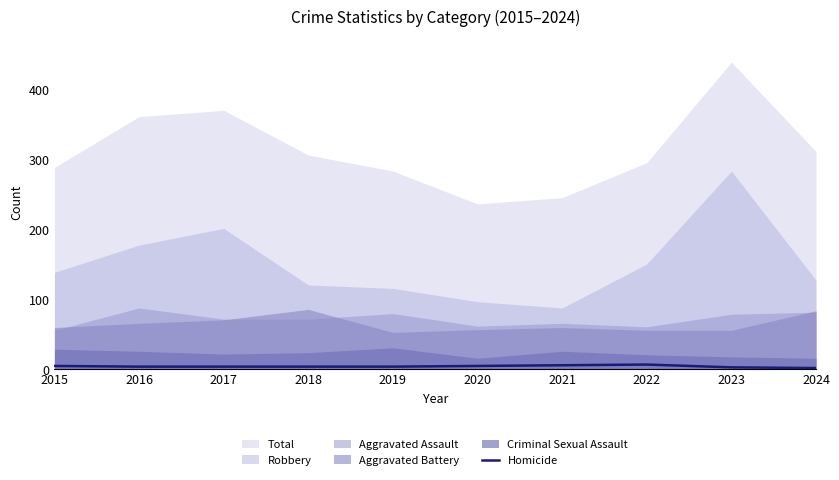

Reading left to right, what are all the values shown in this chart?

2015=5	2016=4	2017=4	2018=4	2019=4	2020=5	2021=6	2022=7	2023=3	2024=2